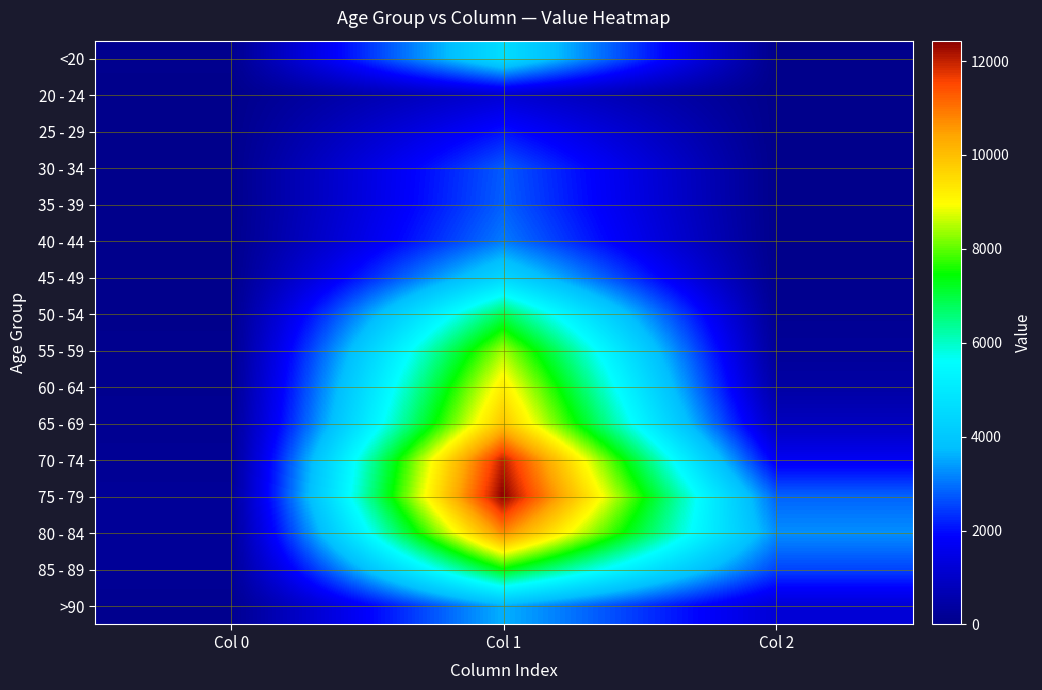

Rank the series by their maximum value, from lowest to highest.

20 - 24, 25 - 29, 30 - 34, 35 - 39, 40 - 44, >90, 45 - 49, <20, 50 - 54, 85 - 89, 55 - 59, 60 - 64, 65 - 69, 80 - 84, 70 - 74, 75 - 79